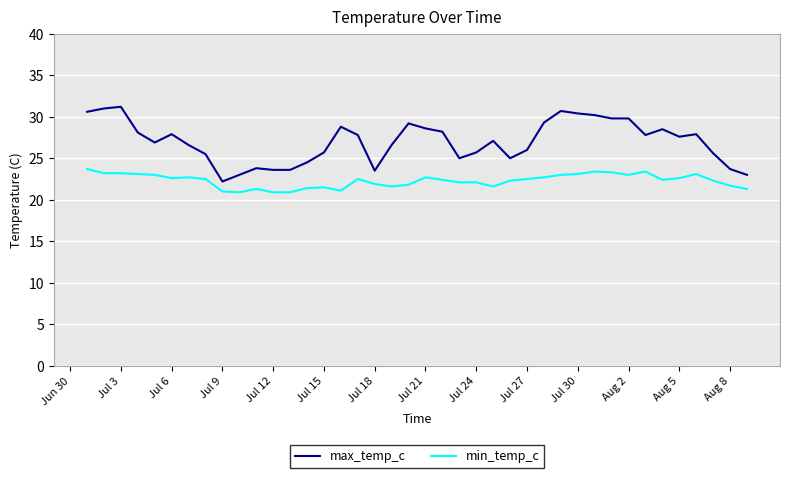

Which series has the largest range (max minus min)?

max_temp_c